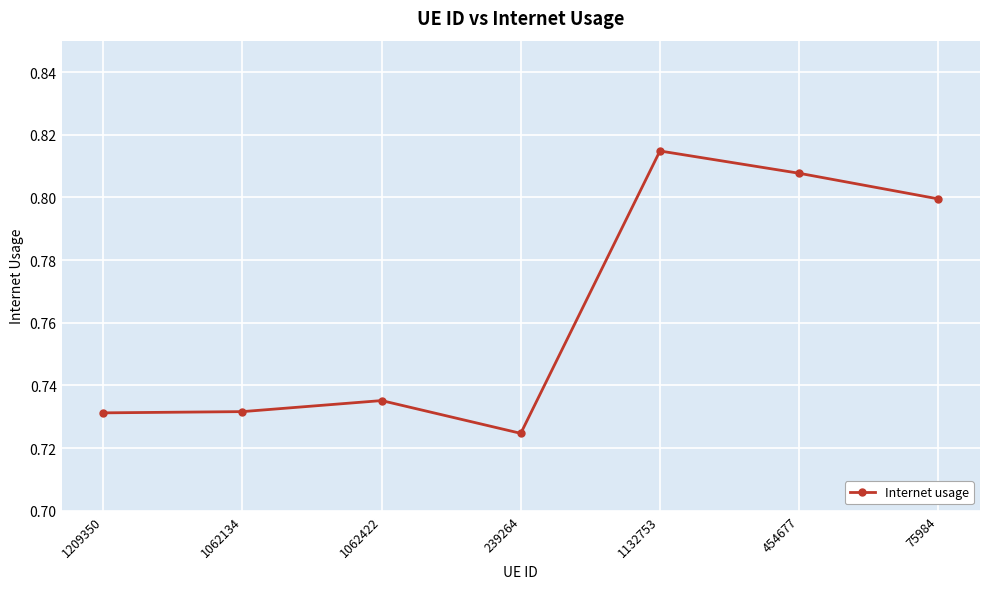

How many lines are shown in the chart?

1